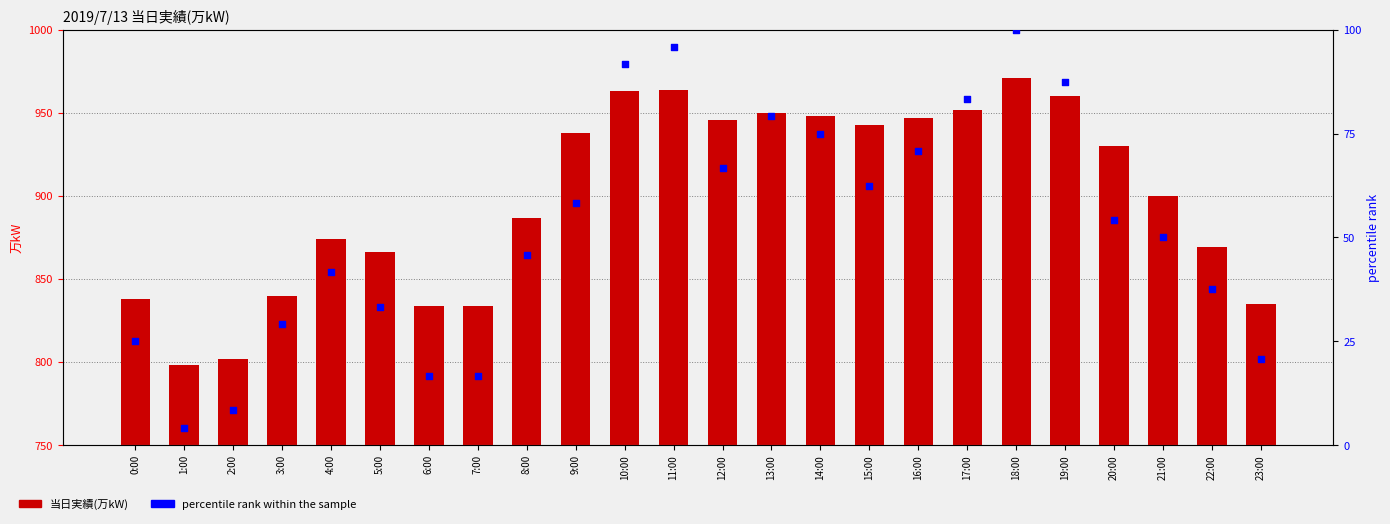

Which series contains the highest Y value?

当日実績(万kW)